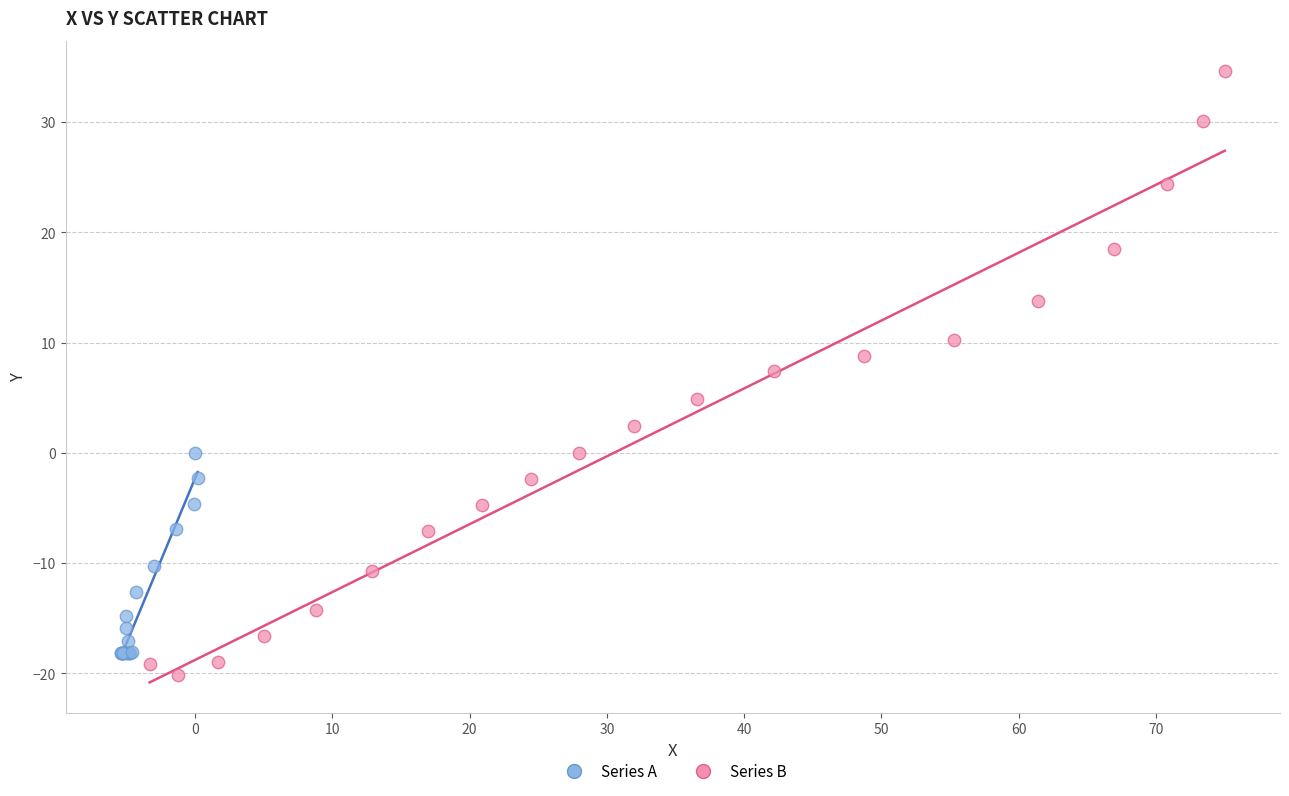

What are all the series names shown in the legend?

Series A, Series B